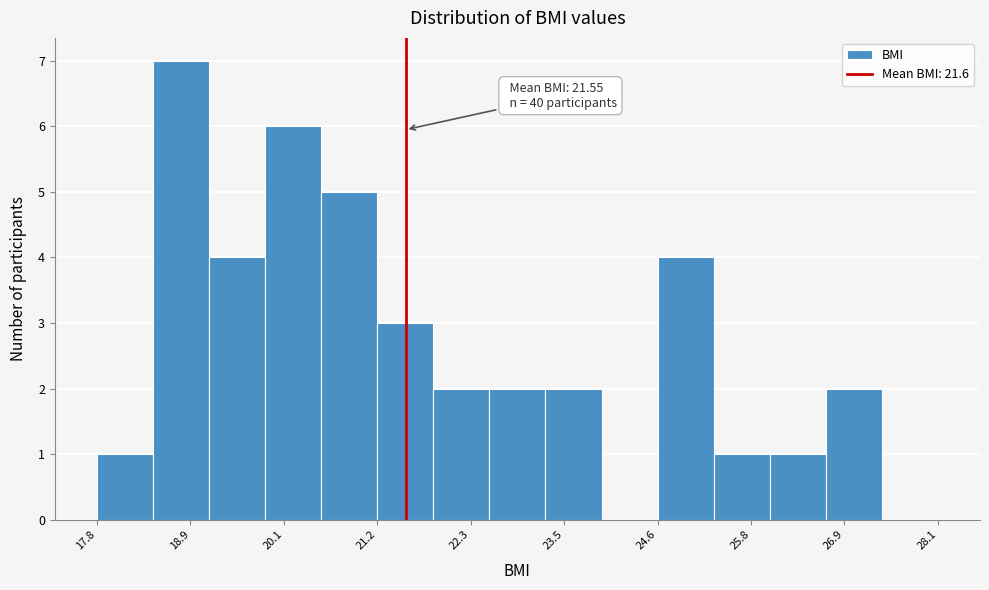

Read against the x-axis, roughly where is the centre of the tallest bar?

18.8